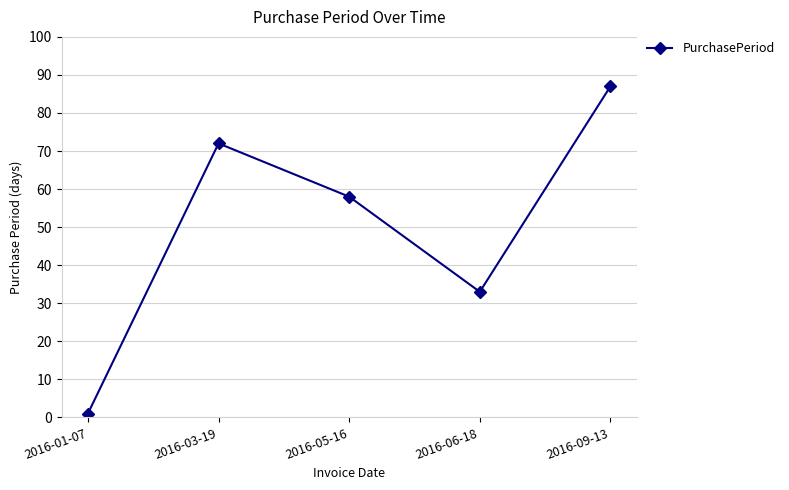

What is the difference between the second highest and second lowest values?

39